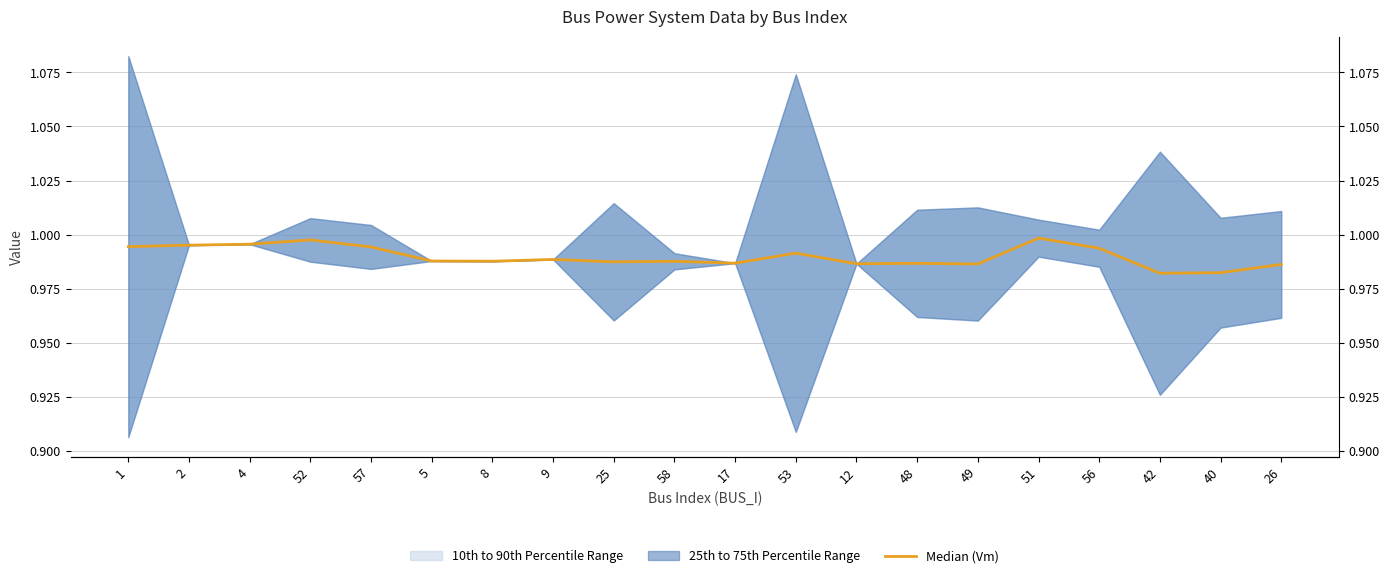

How many points are lower than both their immediate neighbors (excluding endpoints)?

6